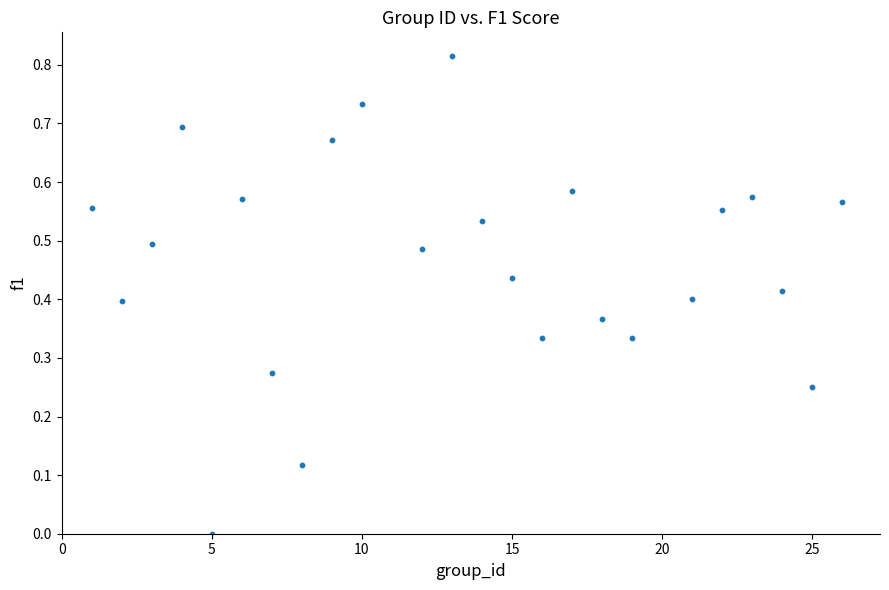

What is the range of X values (max minus min)?

25.0